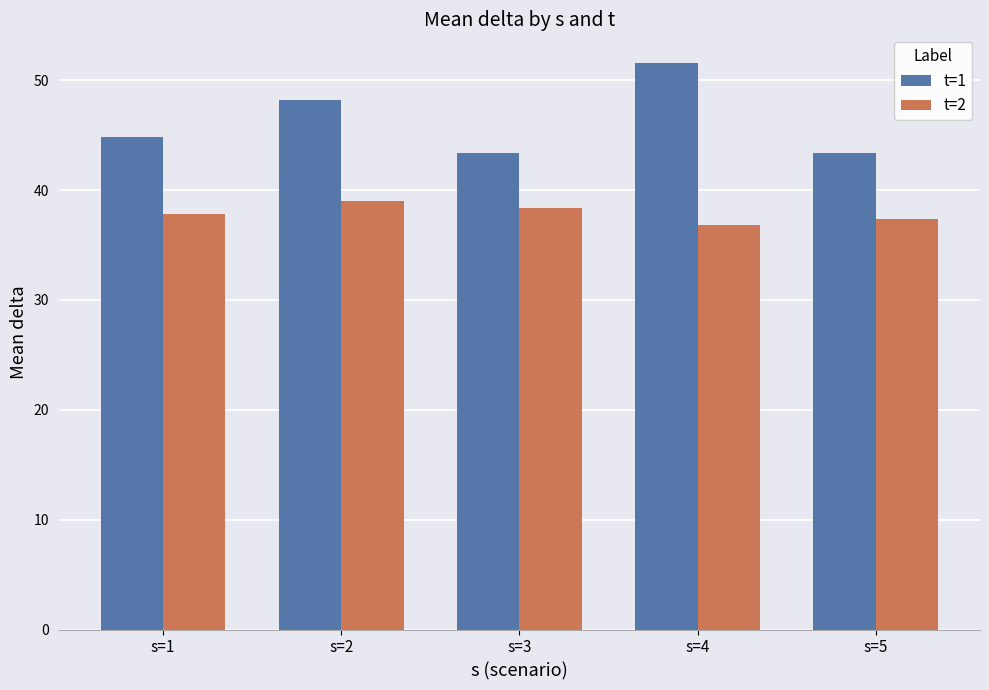

How many data points in t=2 are above 37?

4